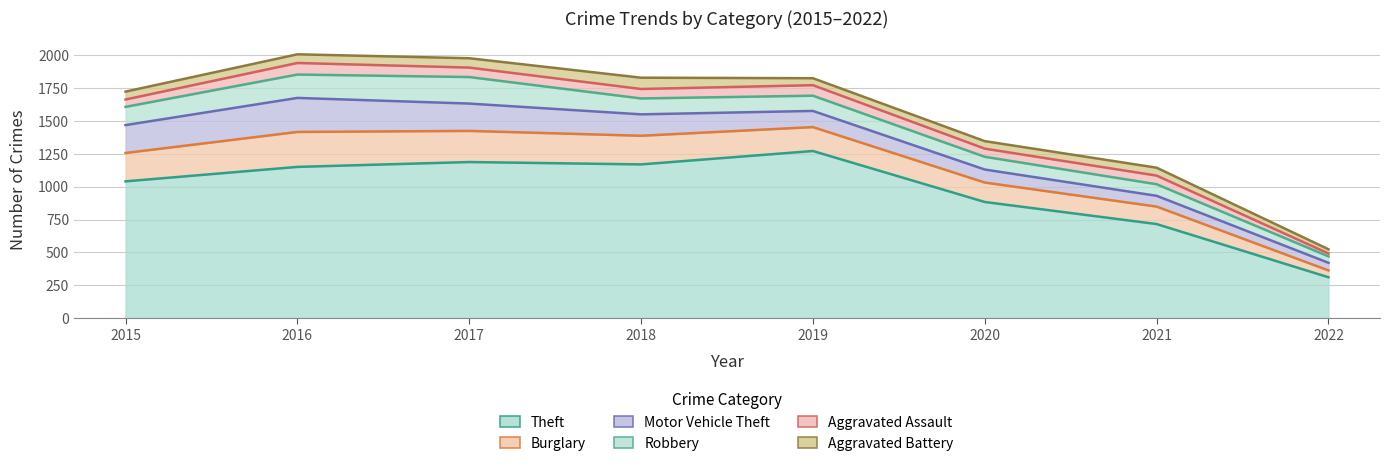

Is the value of Theft at 2022 greater than the value of Burglary at 2020?

Yes